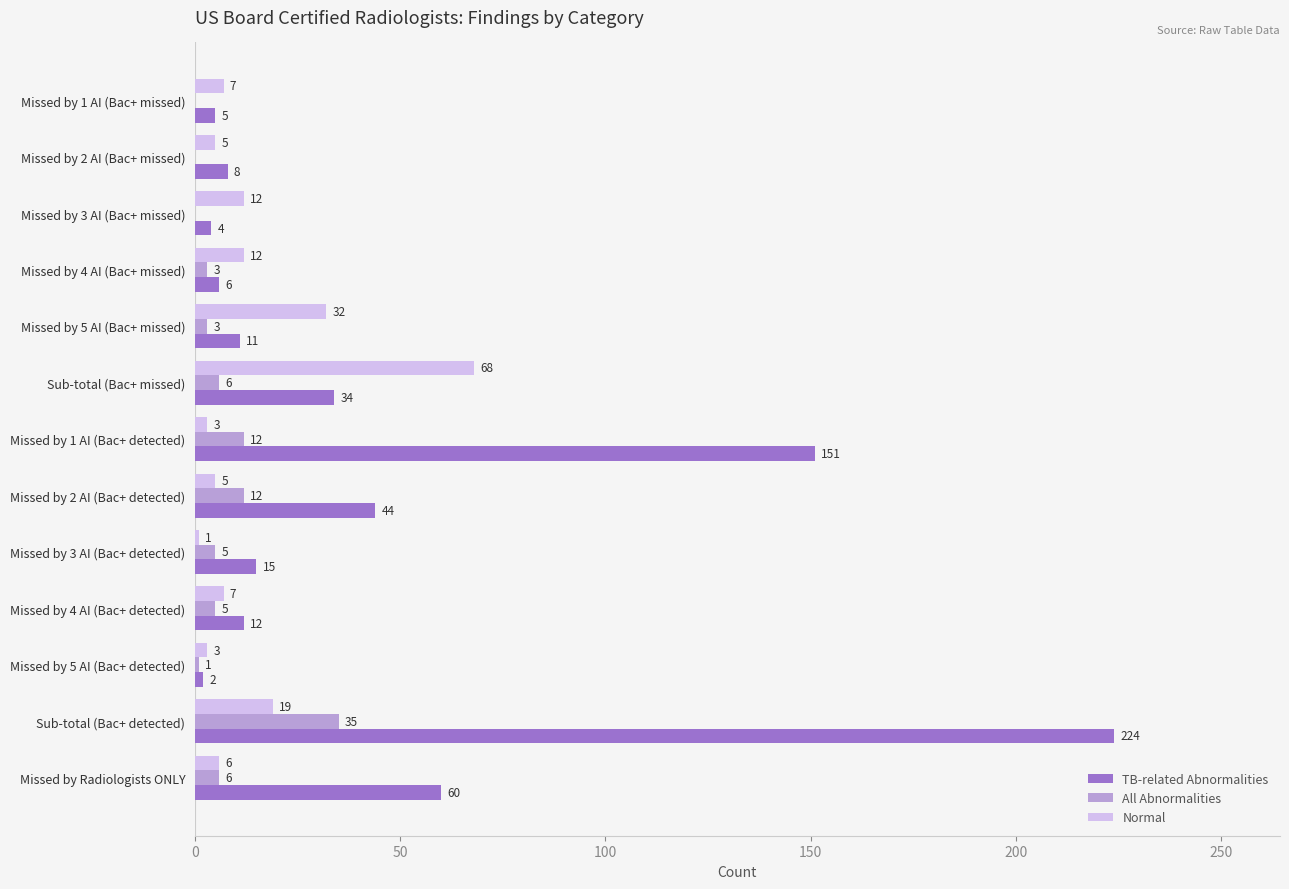

What are all the series names shown in the legend?

TB-related Abnormalities, All Abnormalities, Normal